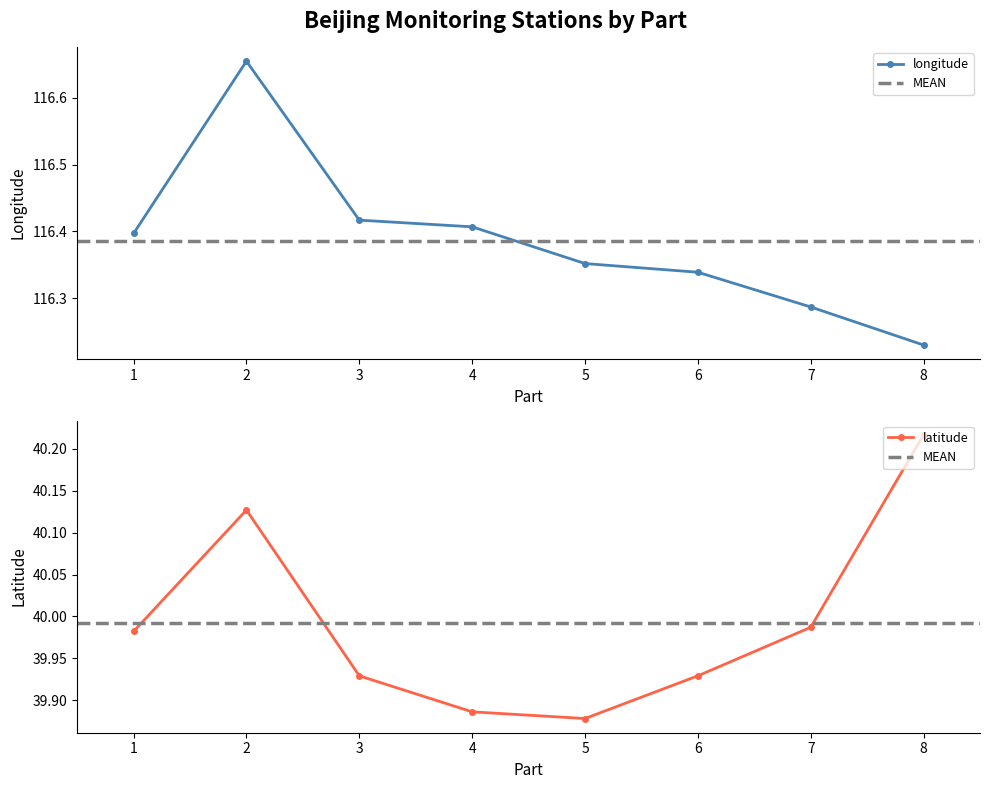

True or false: longitude and latitude cross at least once.

False